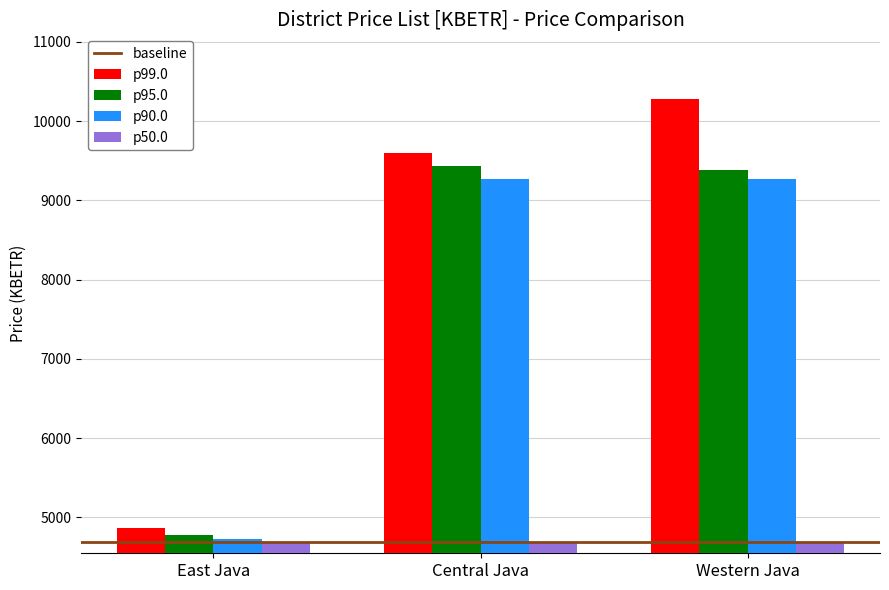

Which series has the widest spread of values?

p99.0